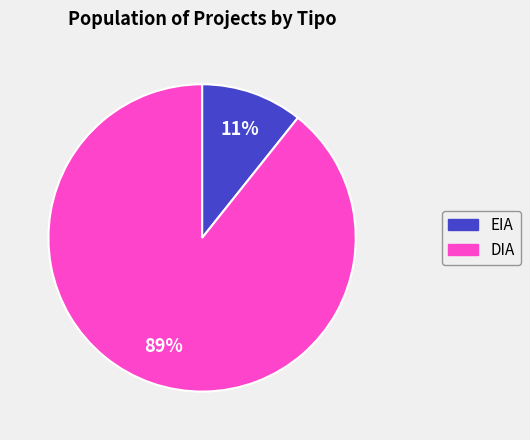

How many segments does this pie chart have?

2